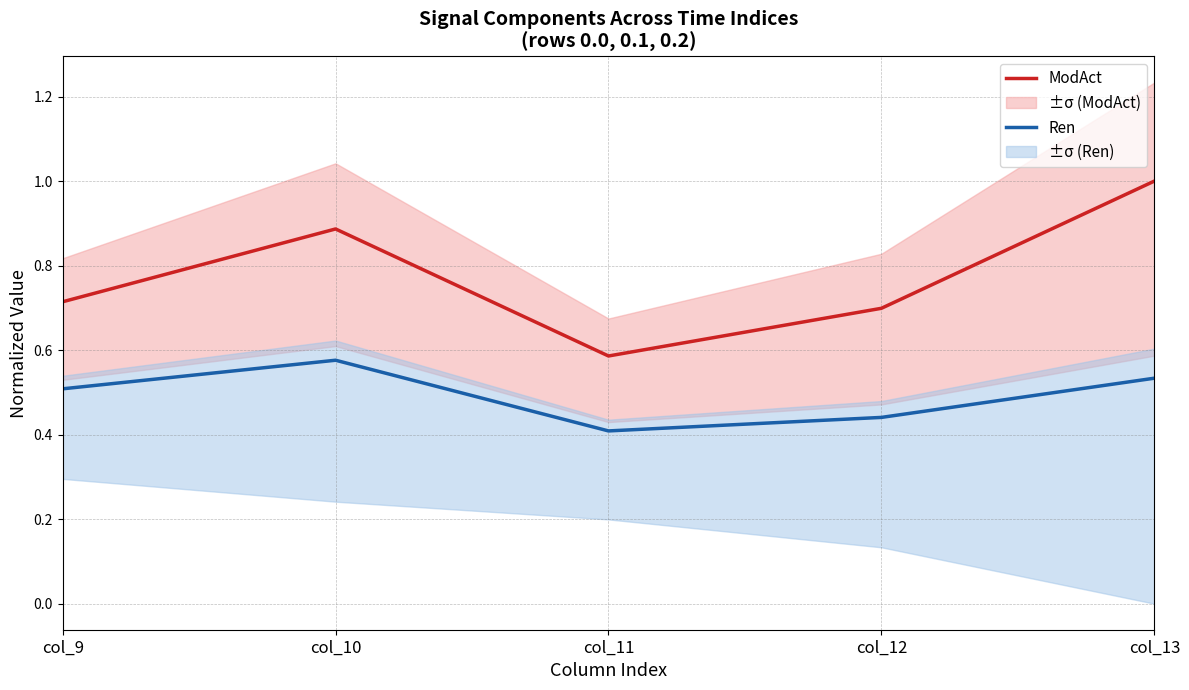

What is the value of the Ren point at the 5th from the left?

0.5